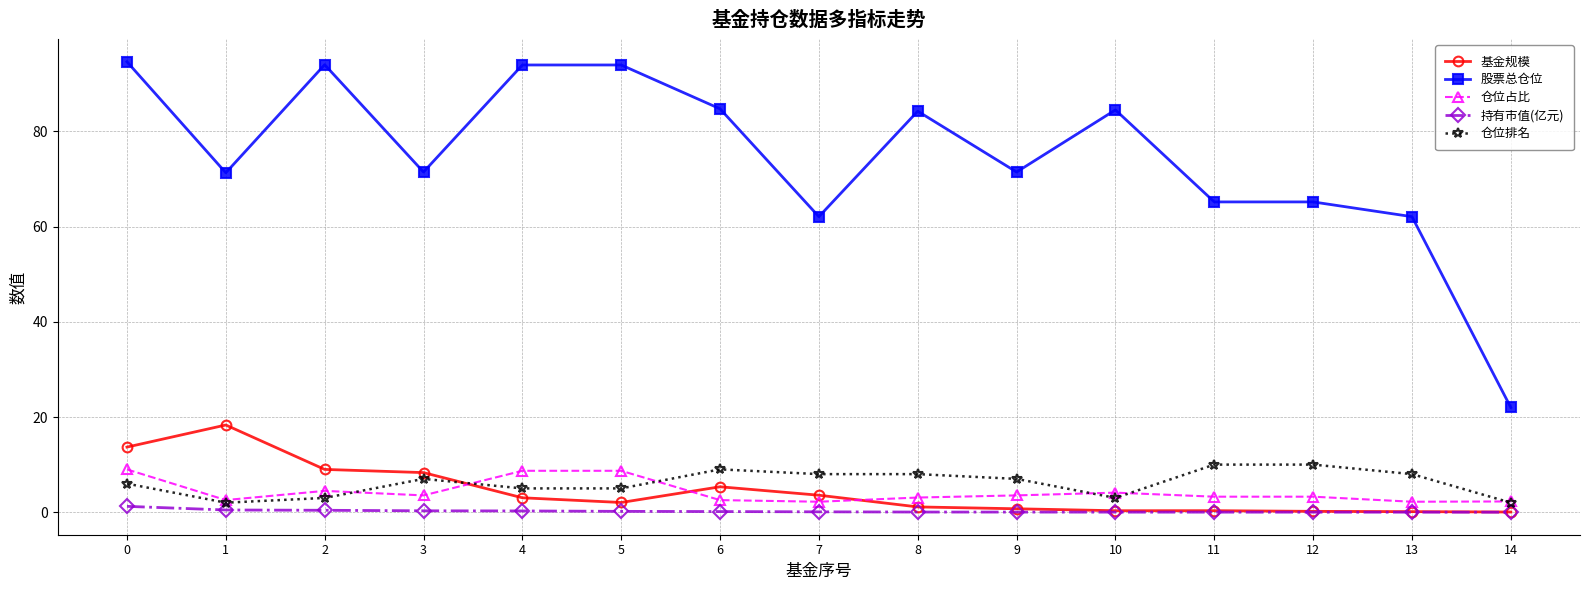

Which series has the widest spread of values?

股票总仓位